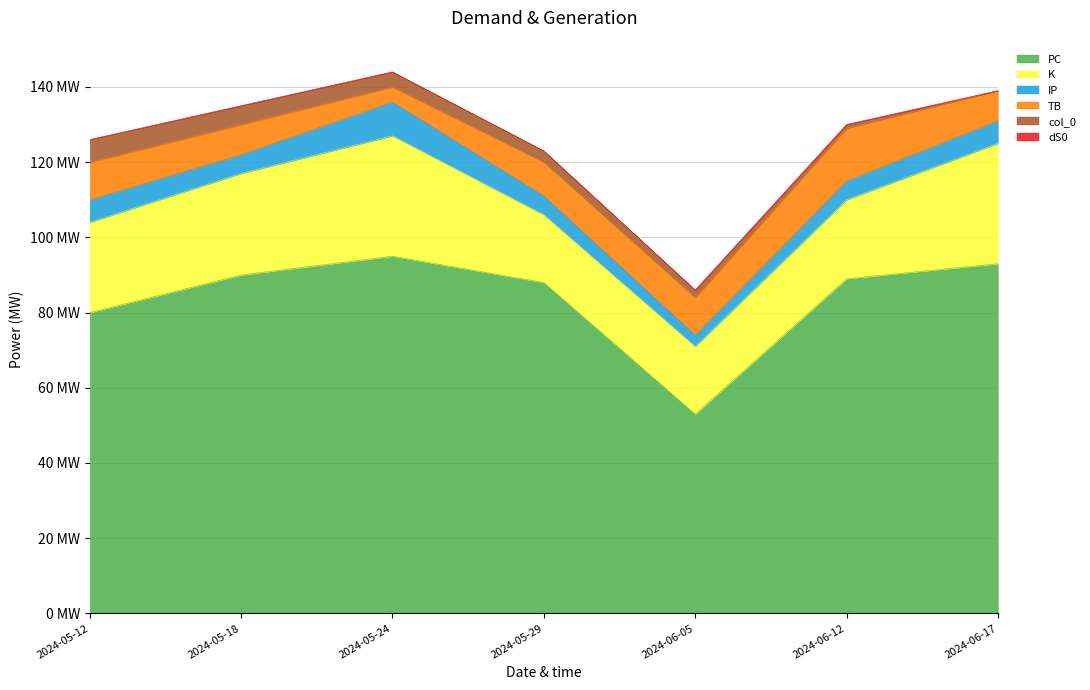

The col_0 series shows 5 at 2024-05-18. True or false?

True